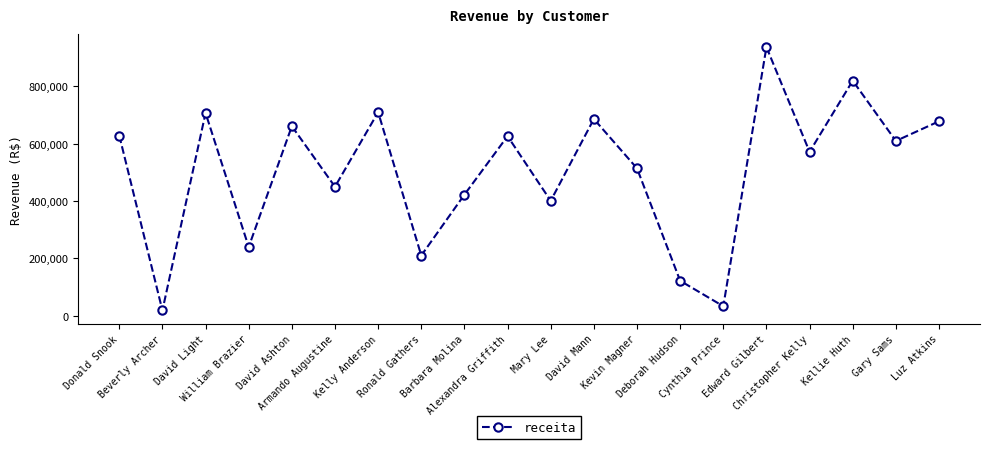

How many values are below 609436?

10